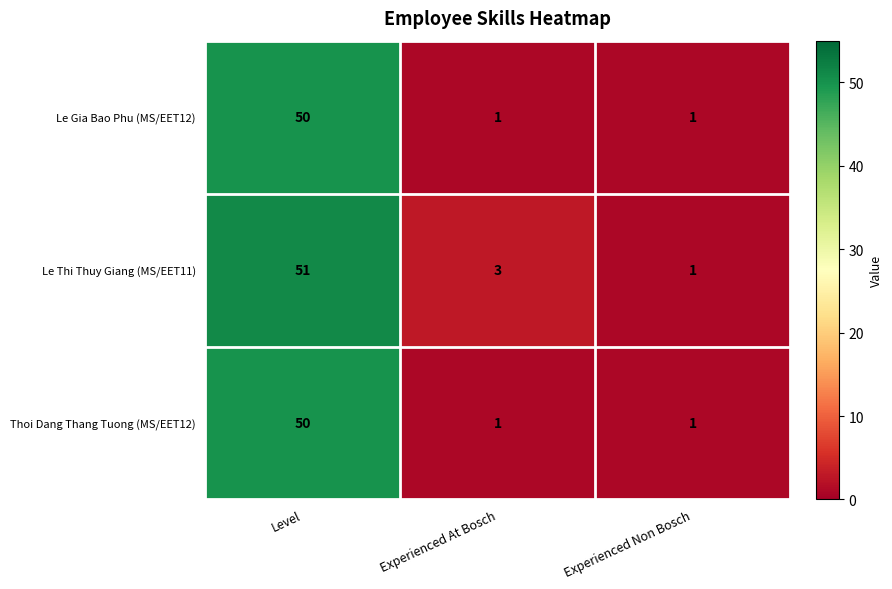

What is the smallest value displayed?

1